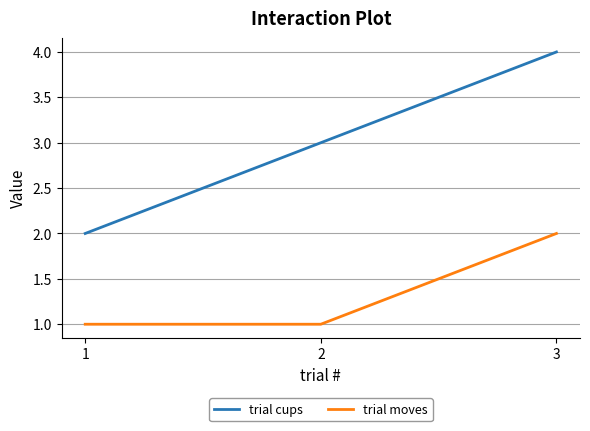

What is the sum of the trial moves values at 2 and 3?

3